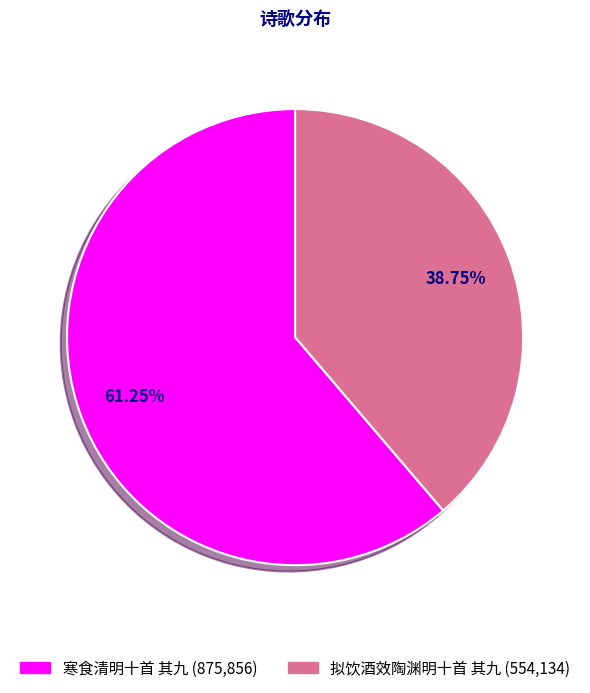

To the nearest percent, what is the combined percentage of 拟饮酒效陶渊明十首 其九 and 寒食清明十首 其九?

100%